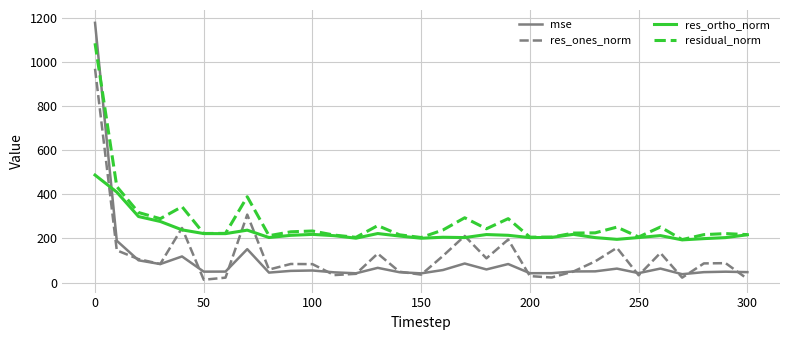

Which series ends up on top after the final intersection of res_ortho_norm and mse?

res_ortho_norm